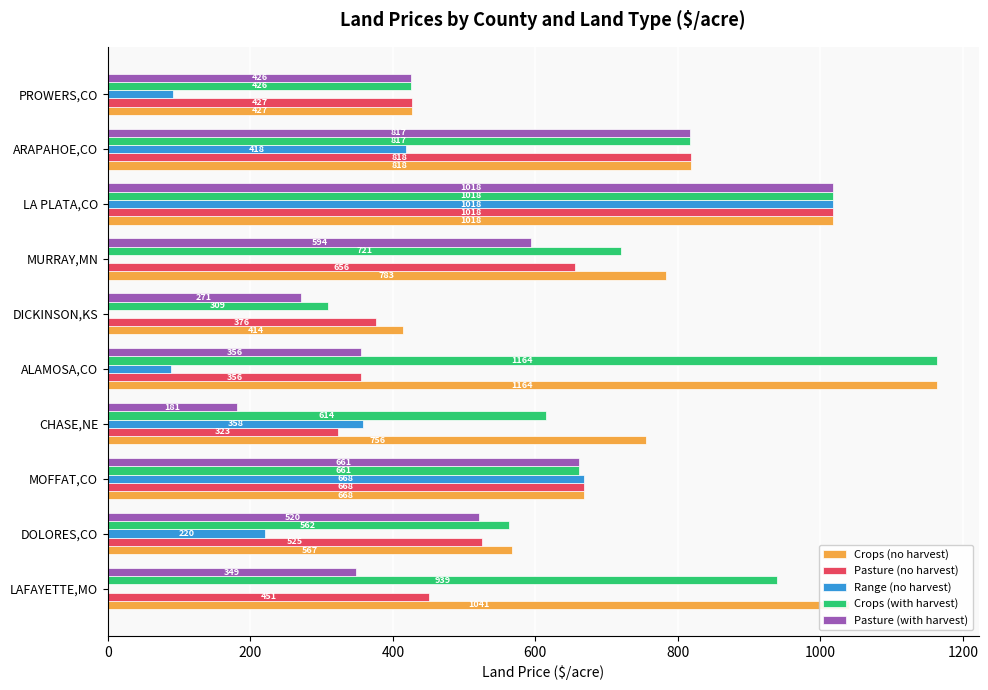

What is the approximate value of Crops (no harvest) at ARAPAHOE,CO?

818.0